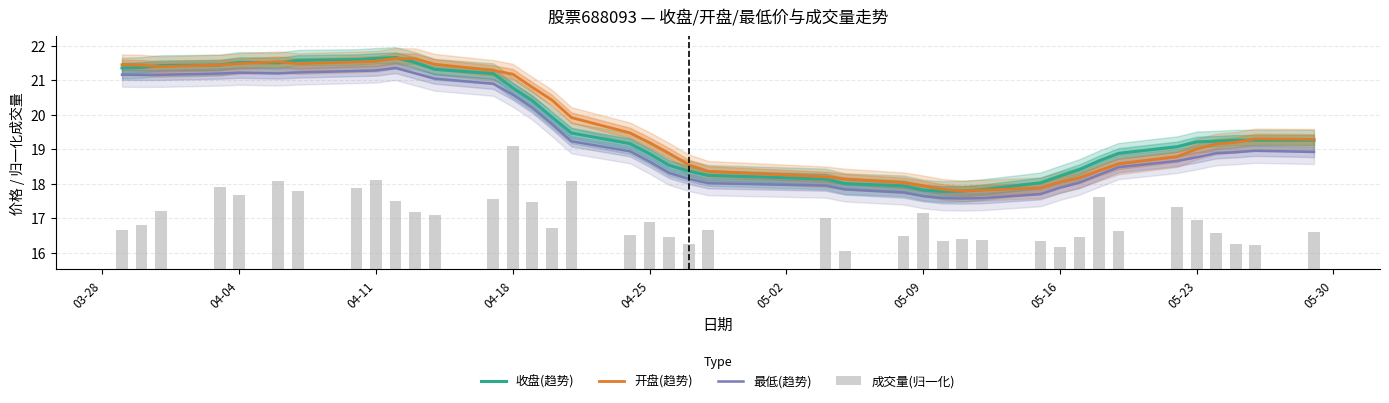

What is the minimum value for 收盘(趋势)?

17.8